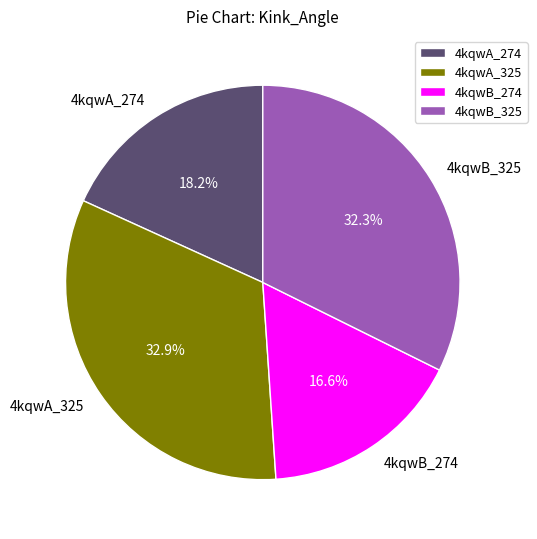

How many segments does this pie chart have?

4